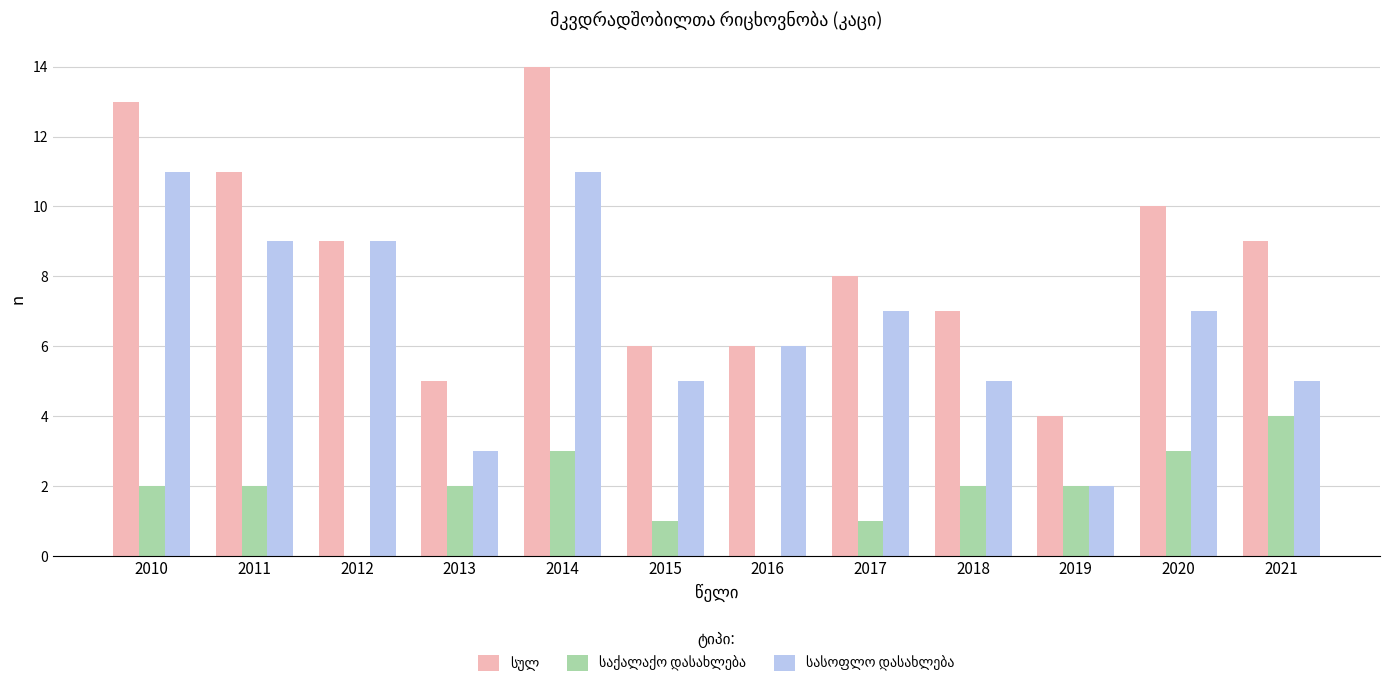

What is the total value across all series at 2021?

18